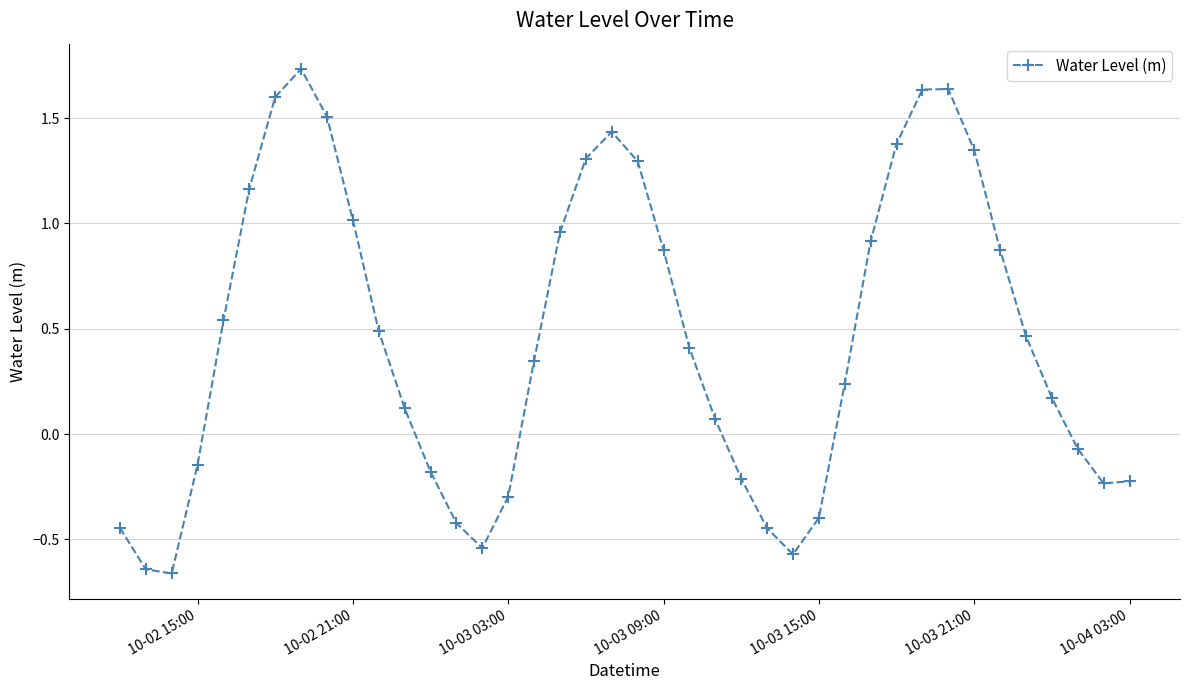

How many data points are less than 0?

15